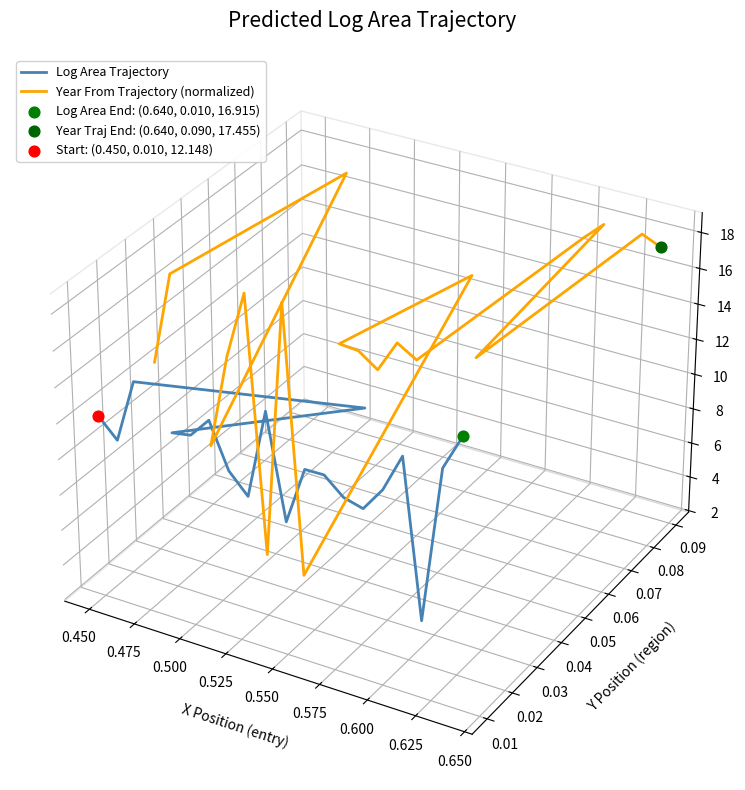

Which series has the largest Y range (max minus min)?

Year From Trajectory (normalized)